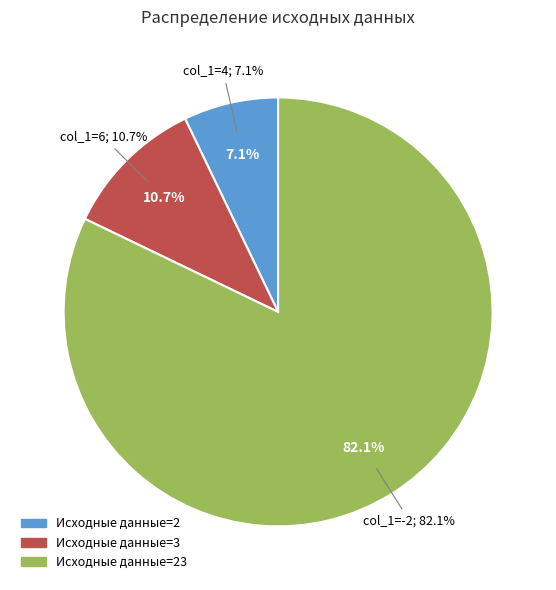

What is the change in value from 4 to -2?

+21